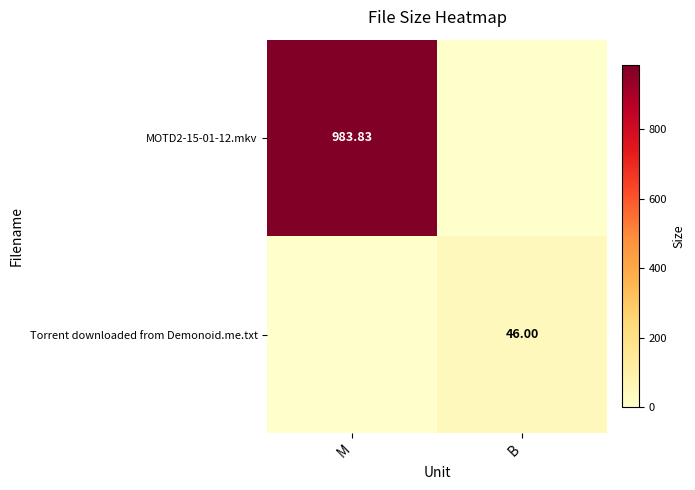

Which category has the highest value across all series?

M